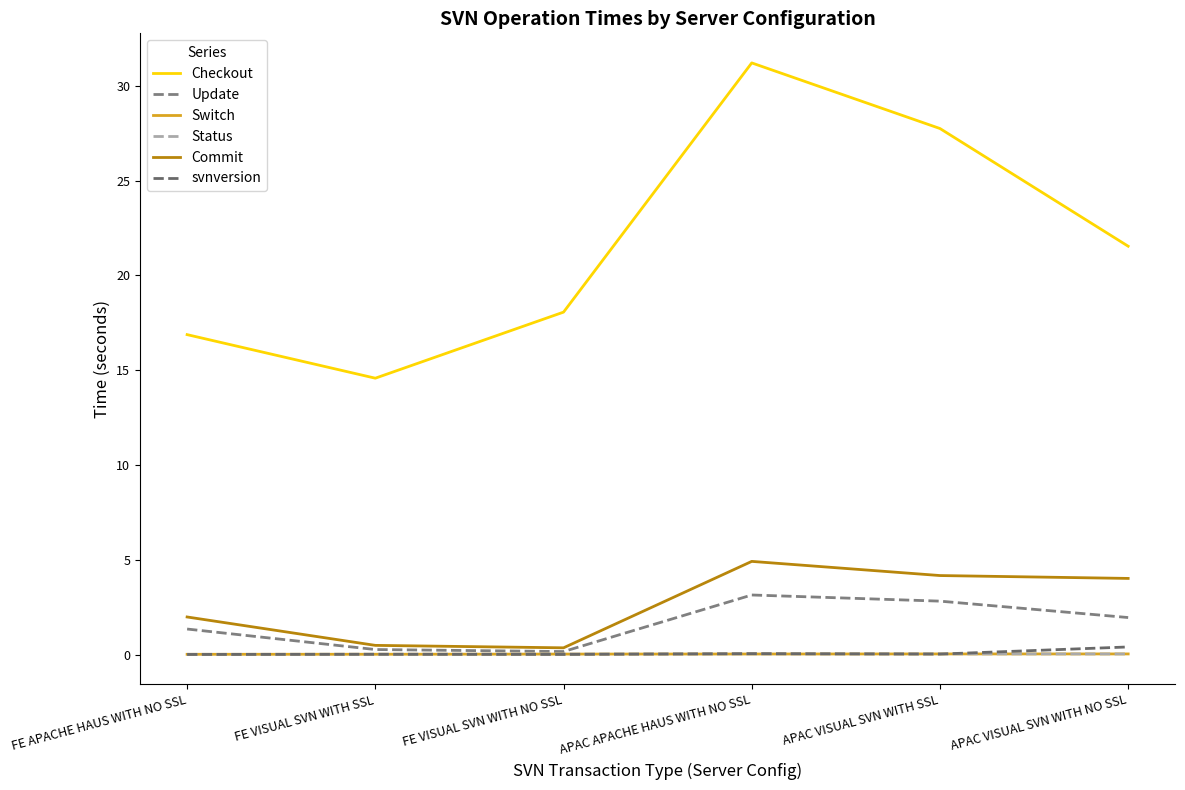

How many lines are shown in the chart?

6